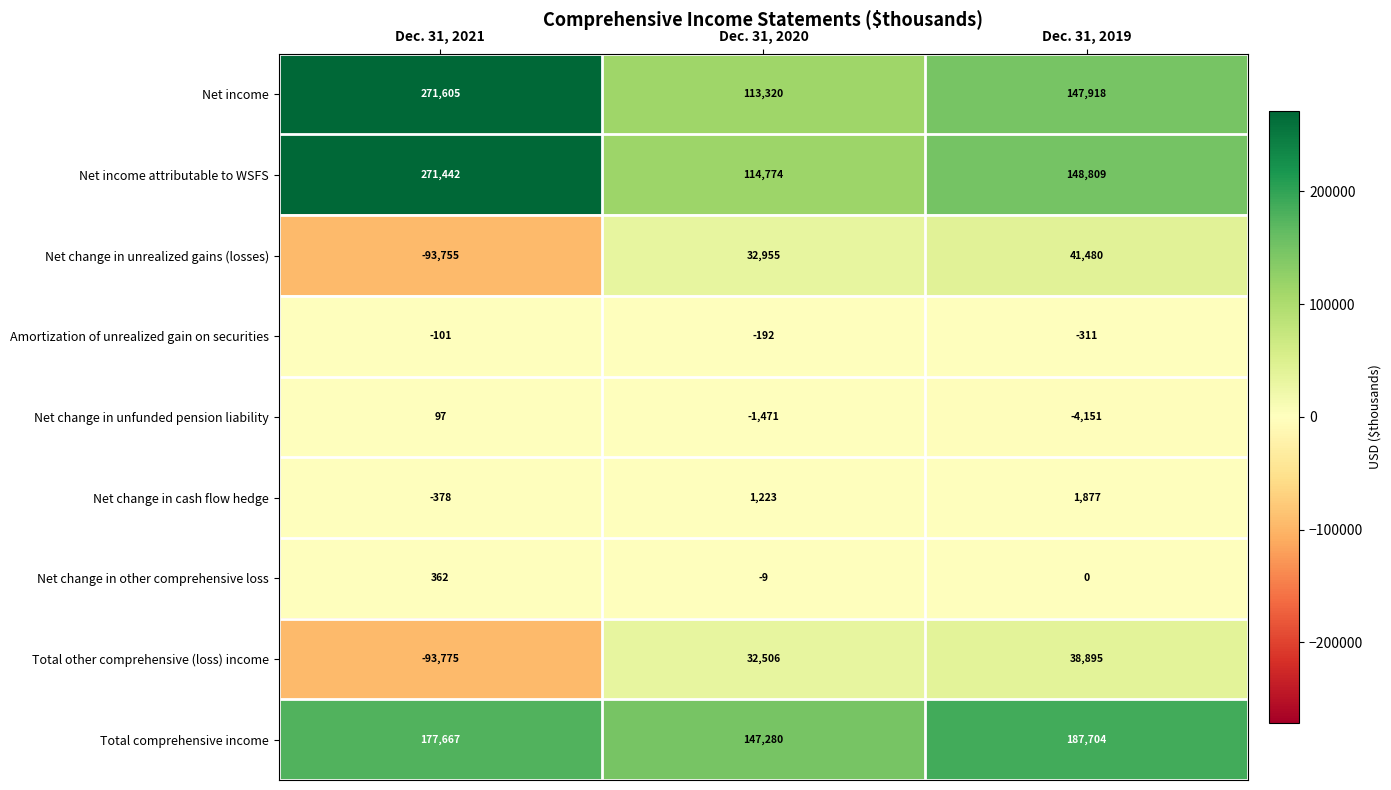

What value does the Net change in cash flow hedge series have at Dec. 31, 2021, to the nearest 50?

-400